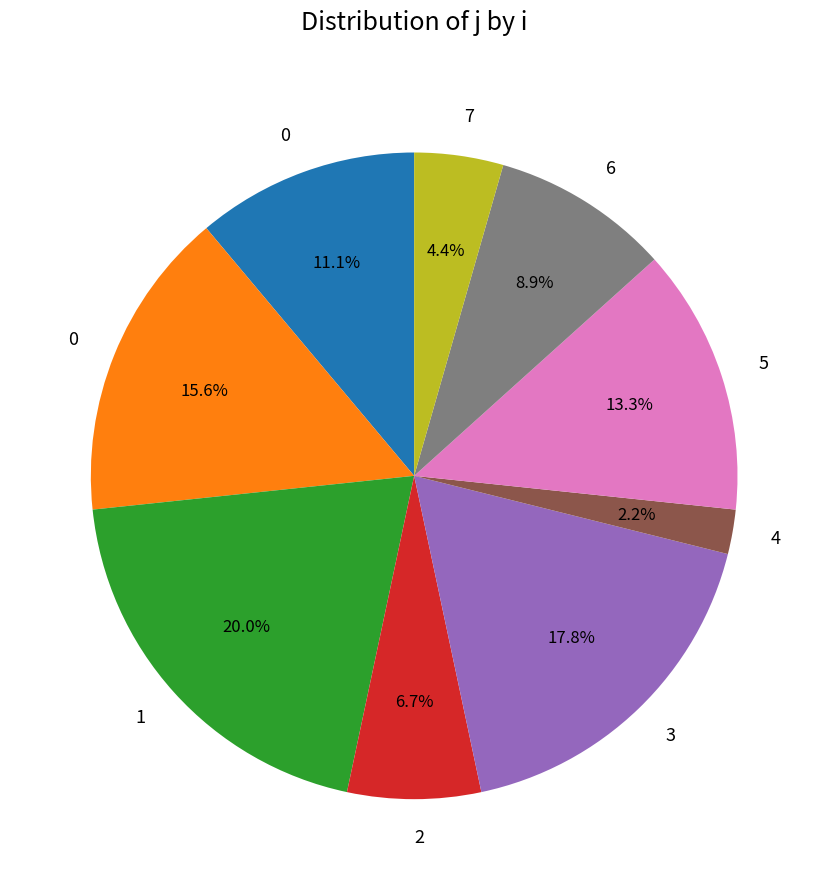

Is there any slice that represents more than half of the pie?

No